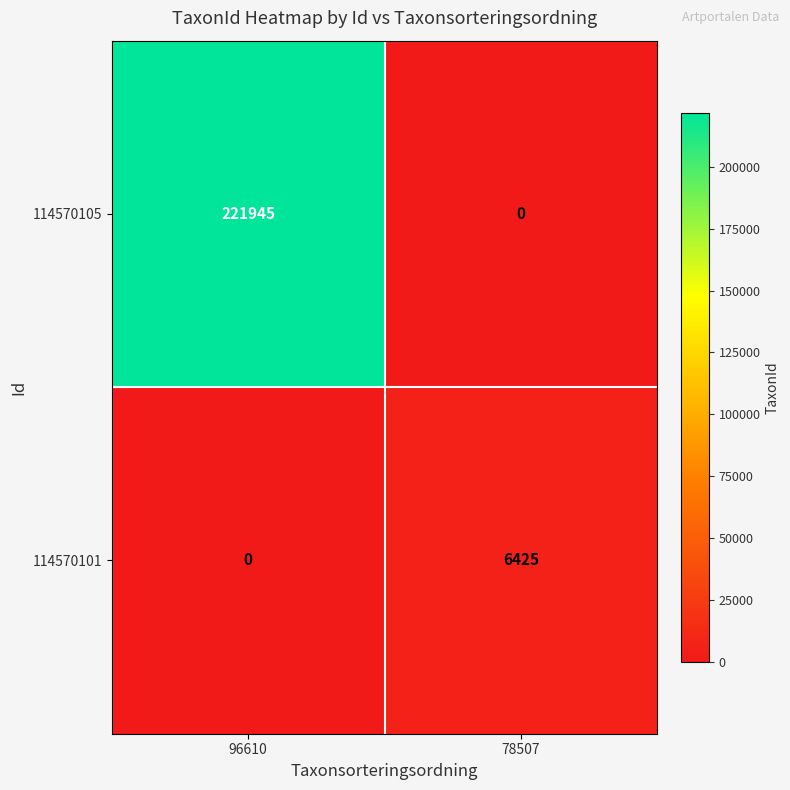

What is the maximum value shown in the chart?

221945